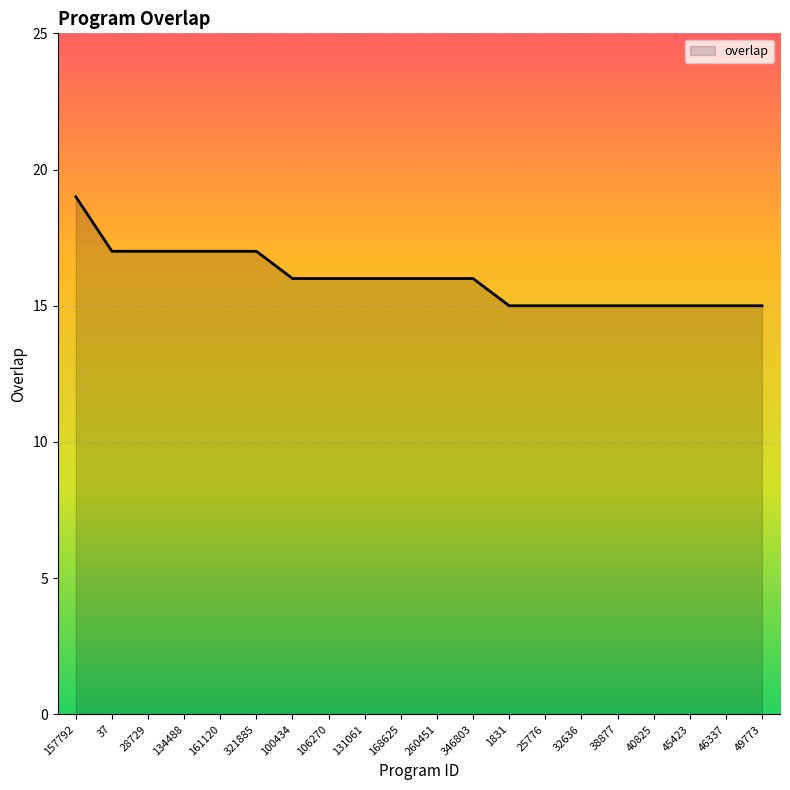

What position from the left is 38877?

16